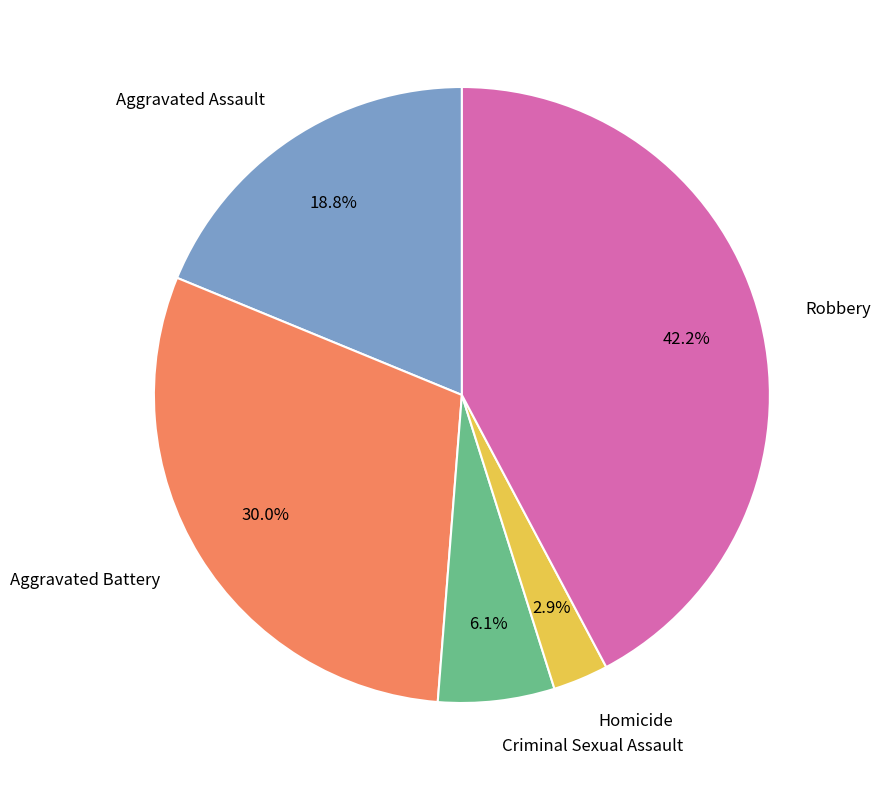

What percentage do Aggravated Assault and Homicide together represent?

21.7%